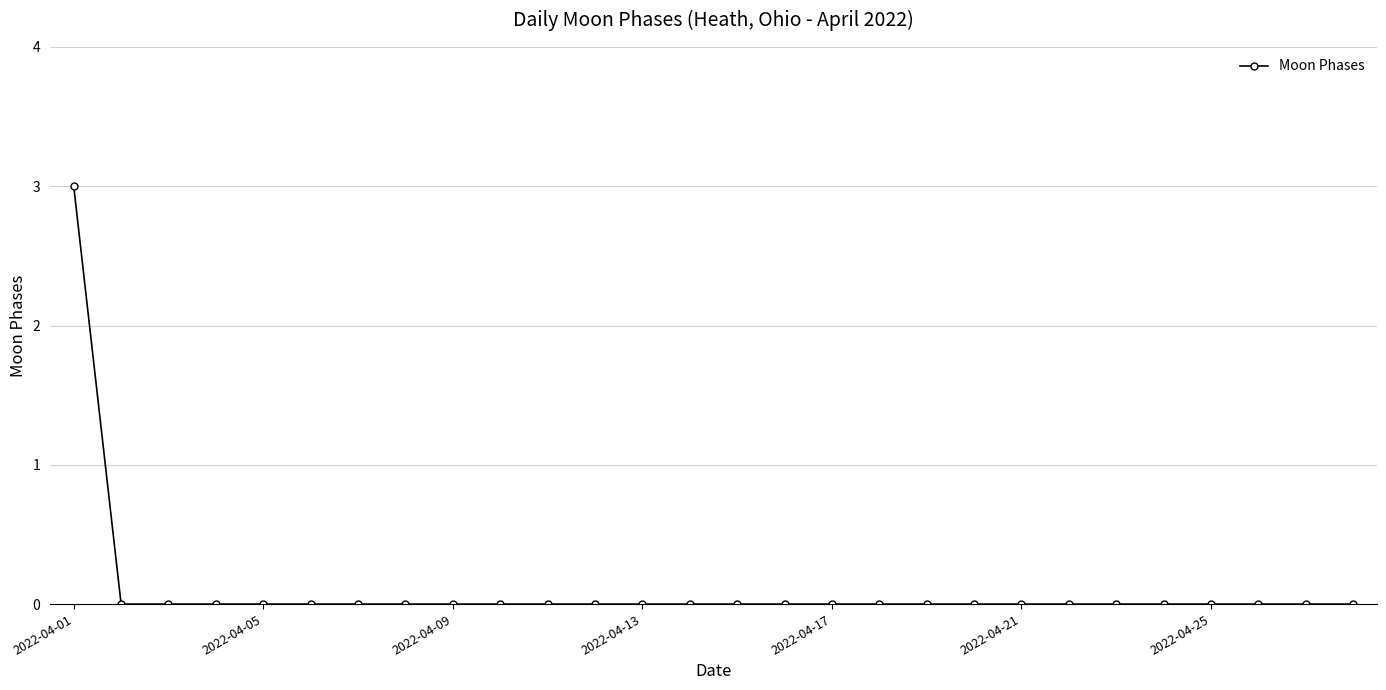

Reading left to right, what are all the values shown in this chart?

3	0	0	0	0	0	0	0	0	0	0	0	0	0	0	0	0	0	0	0	0	0	0	0	0	0	0	0